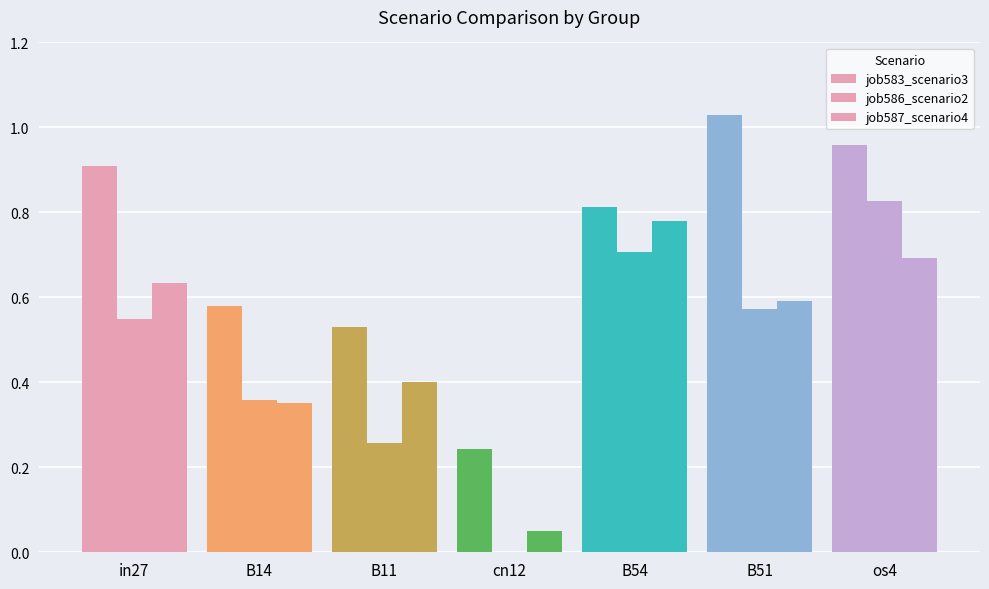

What is the difference between the maximum and minimum values in the job586_scenario2 series?

0.8